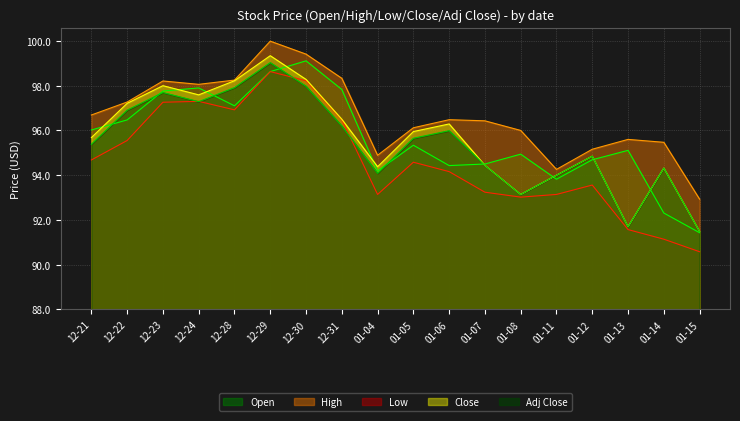

How many data points does each series have?

18